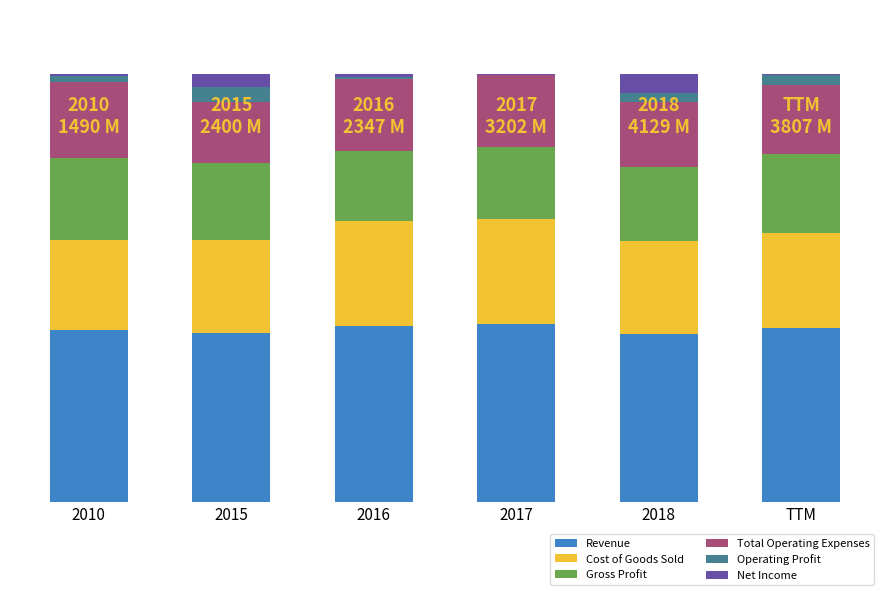

Is it true that Total Operating Expenses equals 16.7 at 2016?

True